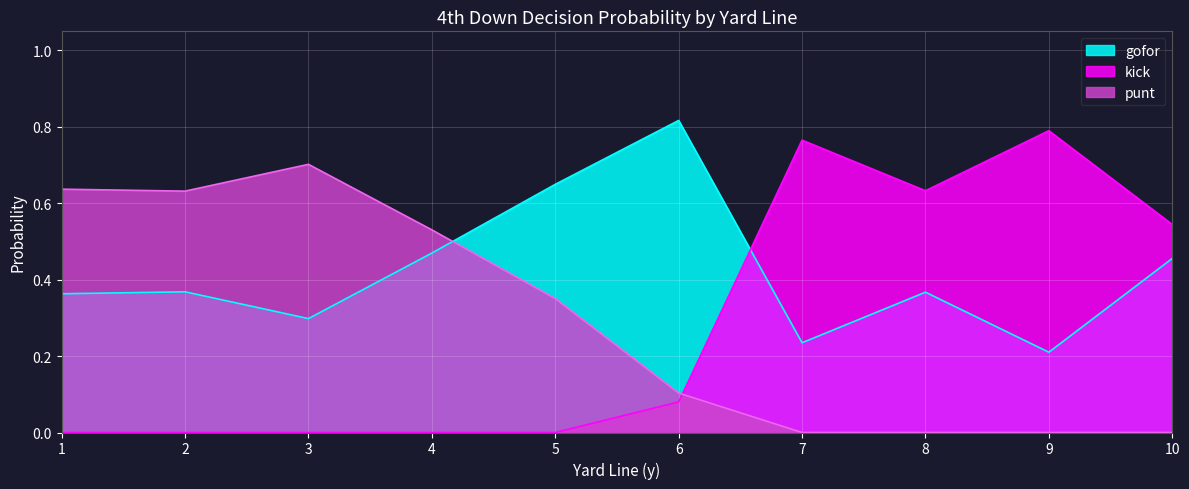

Which series ends up on top after the final intersection of punt and gofor?

gofor